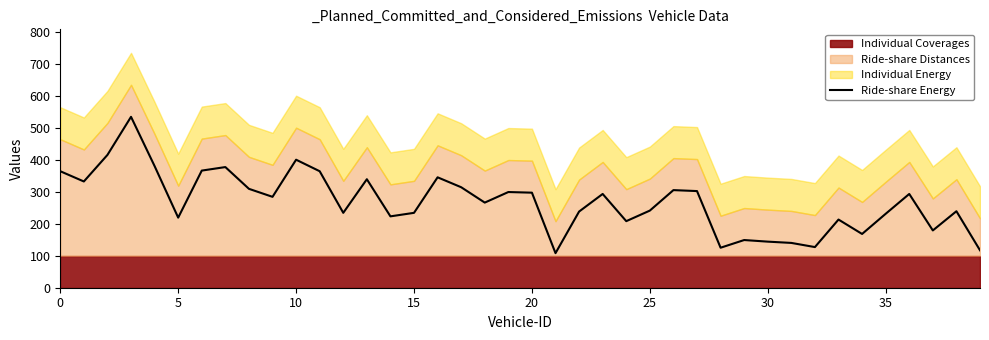

Is it true that Ride-share Energy equals 405 at 25?

False